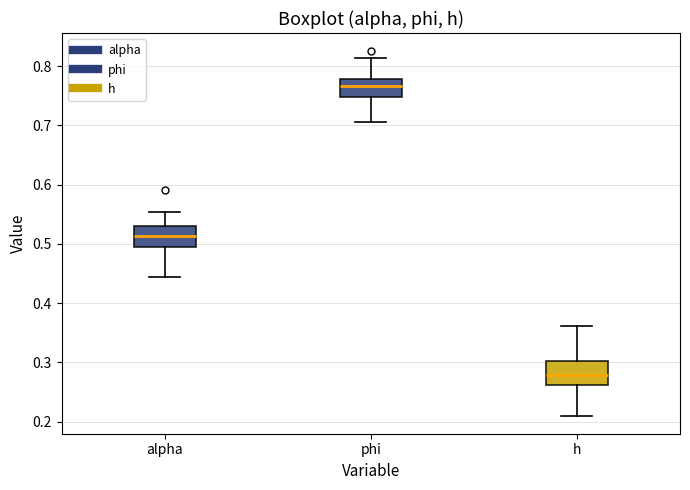

Reading left to right, read every box against the y-axis: the position of its median line, the range the box covers, and the ends of its whiskers. The values are not printed on the chart, so give them approximately, as read against the axis.

alpha: median 0.51, box 0.49 to 0.53, whiskers 0.44 to 0.55
phi: median 0.77, box 0.75 to 0.78, whiskers 0.71 to 0.81
h: median 0.28, box 0.26 to 0.30, whiskers 0.21 to 0.36